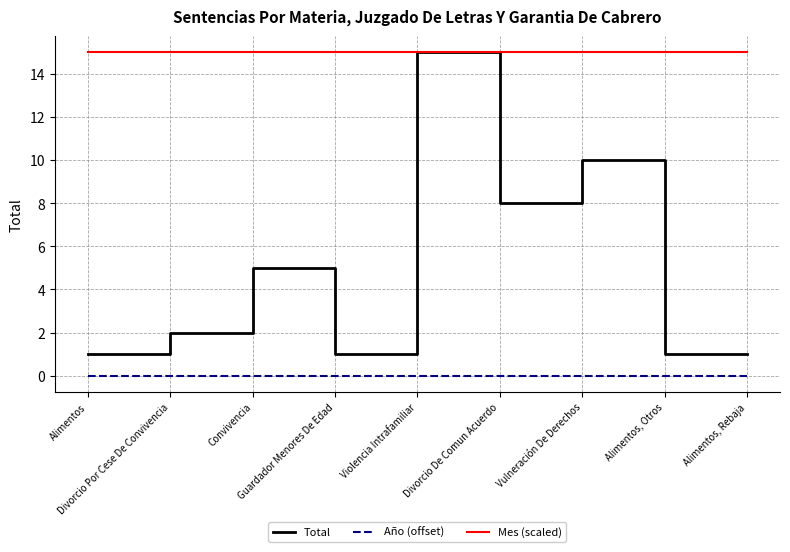

Which series has the largest total across all categories?

Mes (scaled)